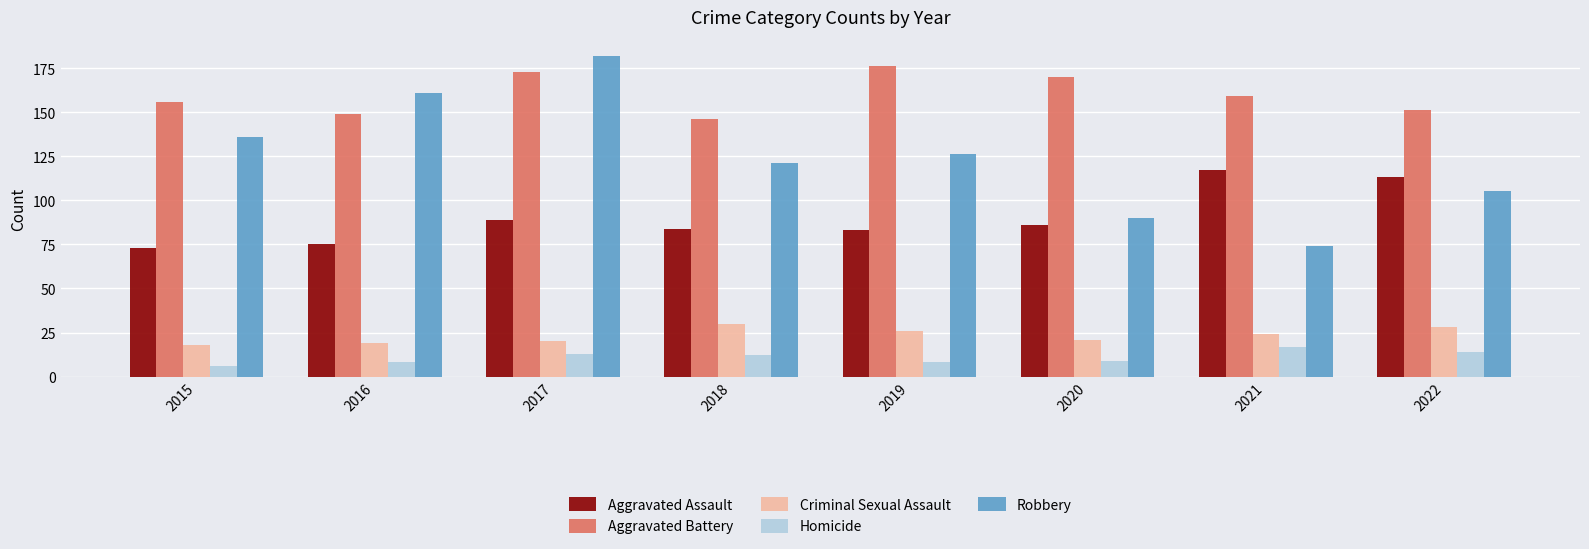

At which category is the sum across all series the highest?

2017